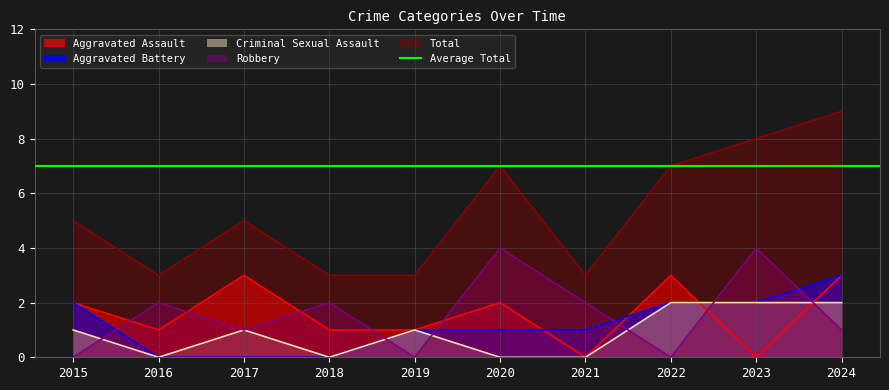

What is the sum of all Aggravated Assault values?

16